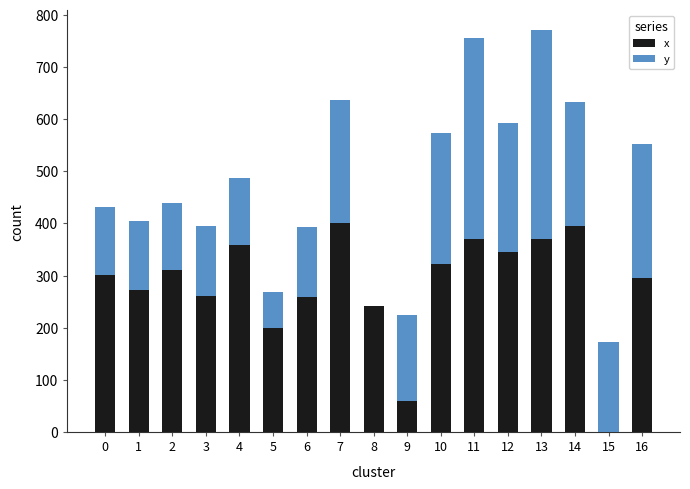

What is the sum of the x values at 0 and 11?

671.1